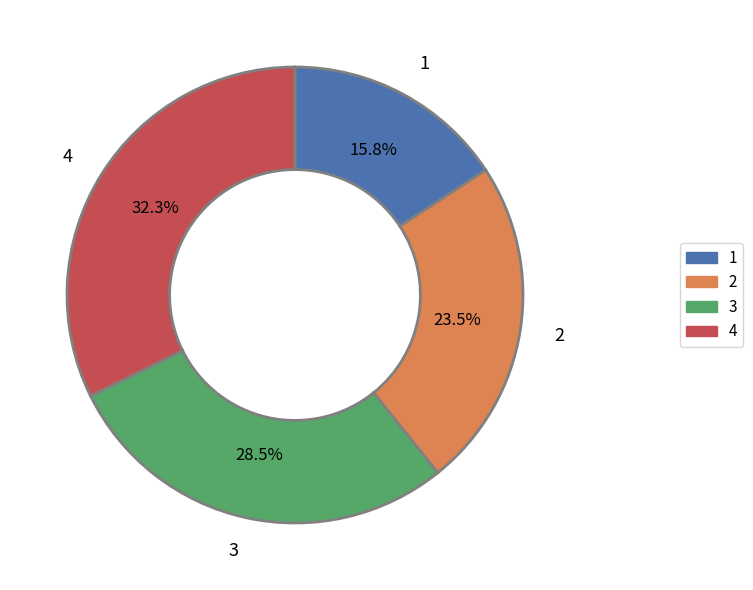

Is there any slice that represents more than half of the pie?

No